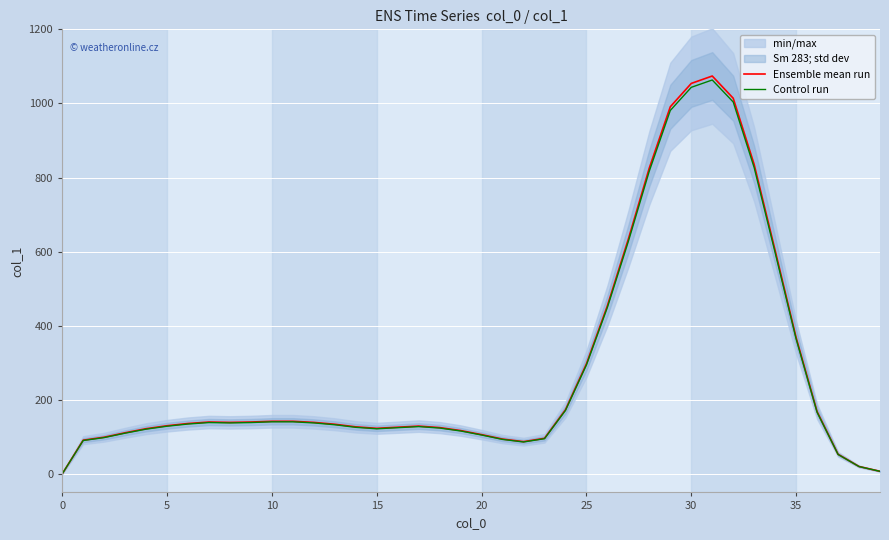

What is the highest value of the Control run series?

1063.3